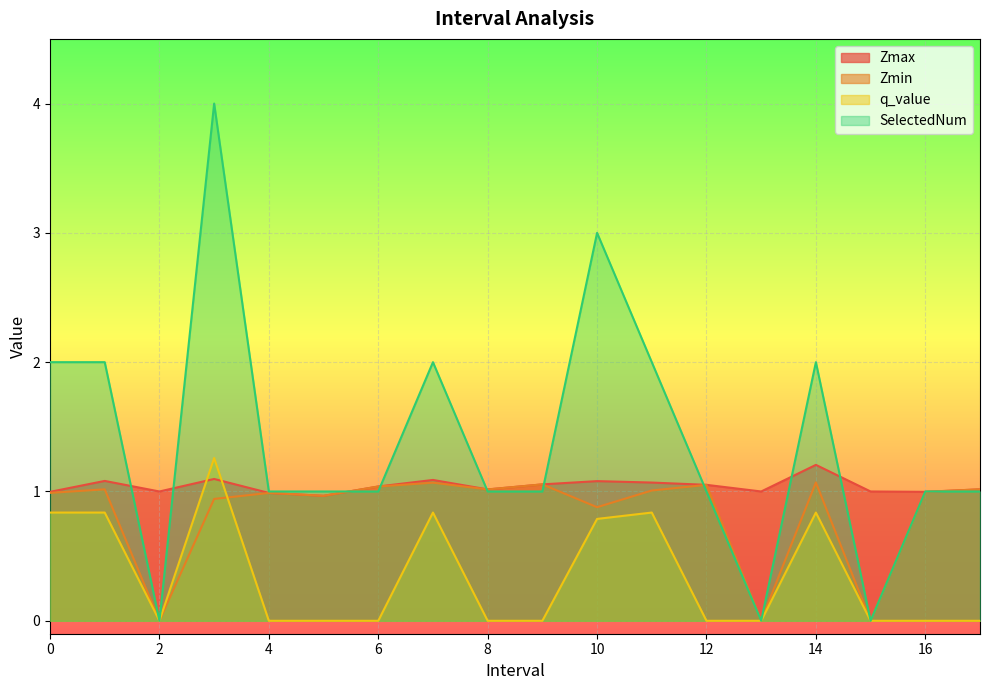

List the series in order of their overall mean, lowest first.

q_value, Zmin, Zmax, SelectedNum